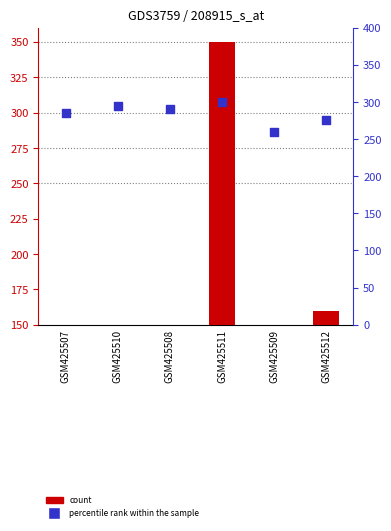

At how many categories does at least one series exceed 263?

5